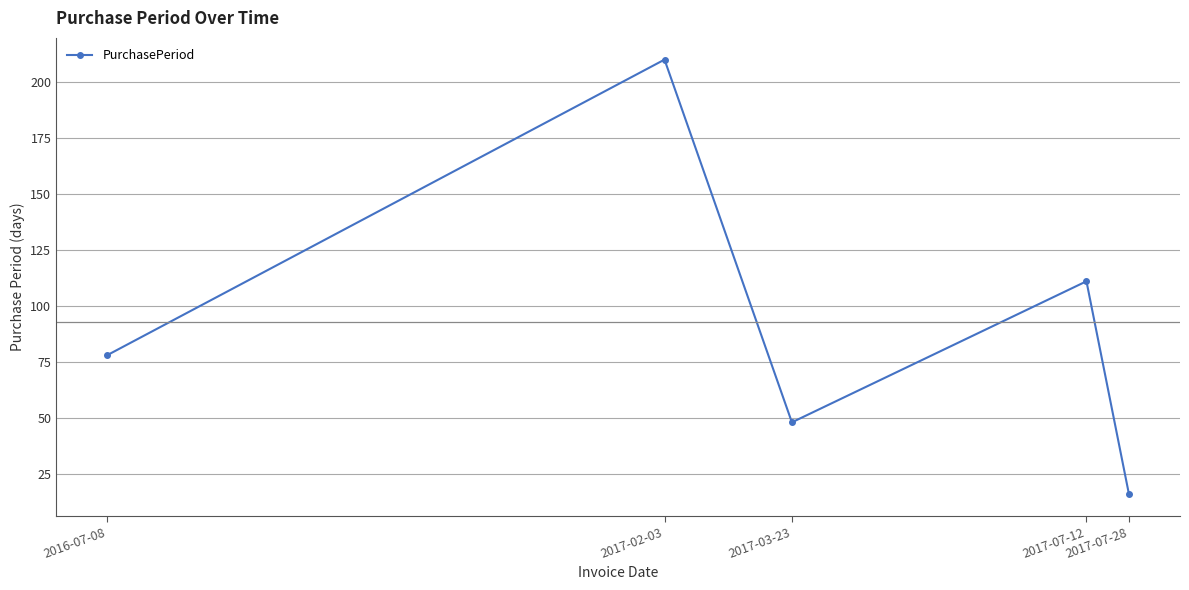

What is the sum of all values?

463